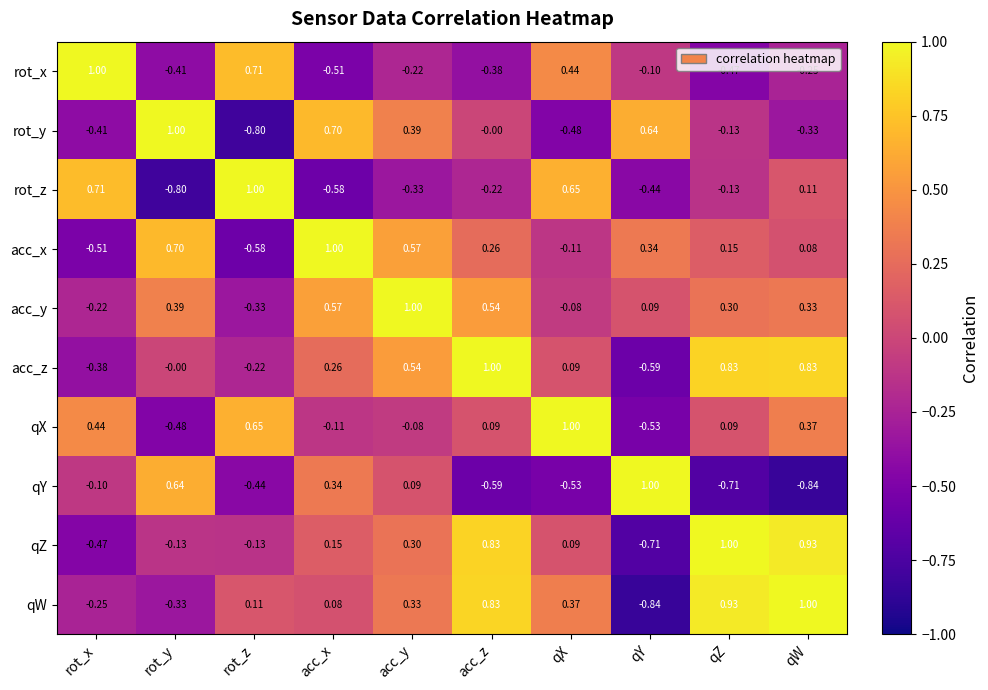

Where is rot_y nearest to the value 0?

acc_z